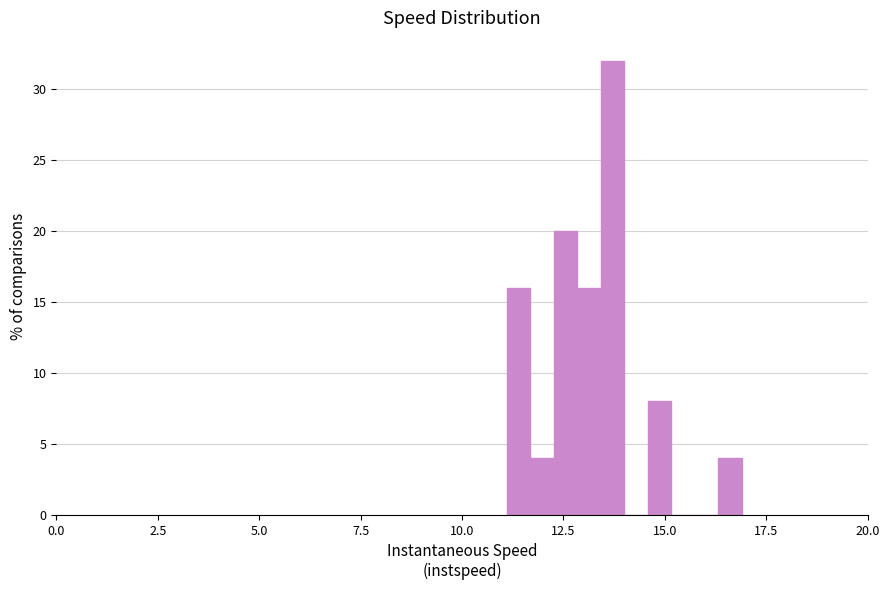

Around what value on the x-axis is the tallest bar? Give the approximate position of its centre, as read against the axis.

13.5